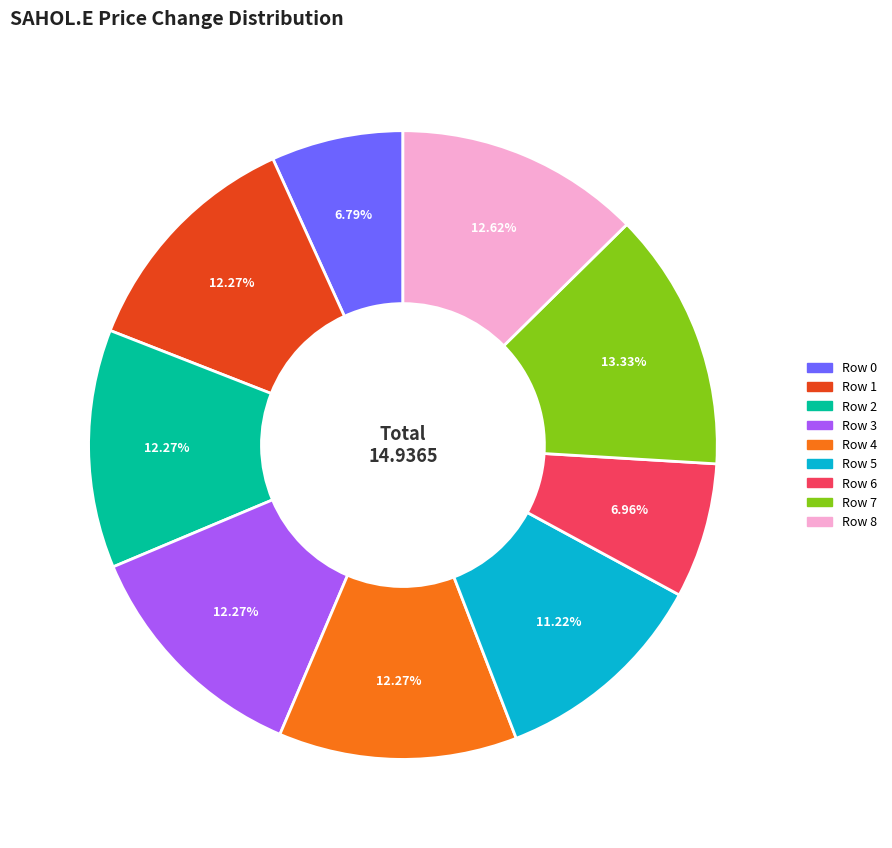

To the nearest percent, what is the difference between the largest and smallest slice percentages?

7%